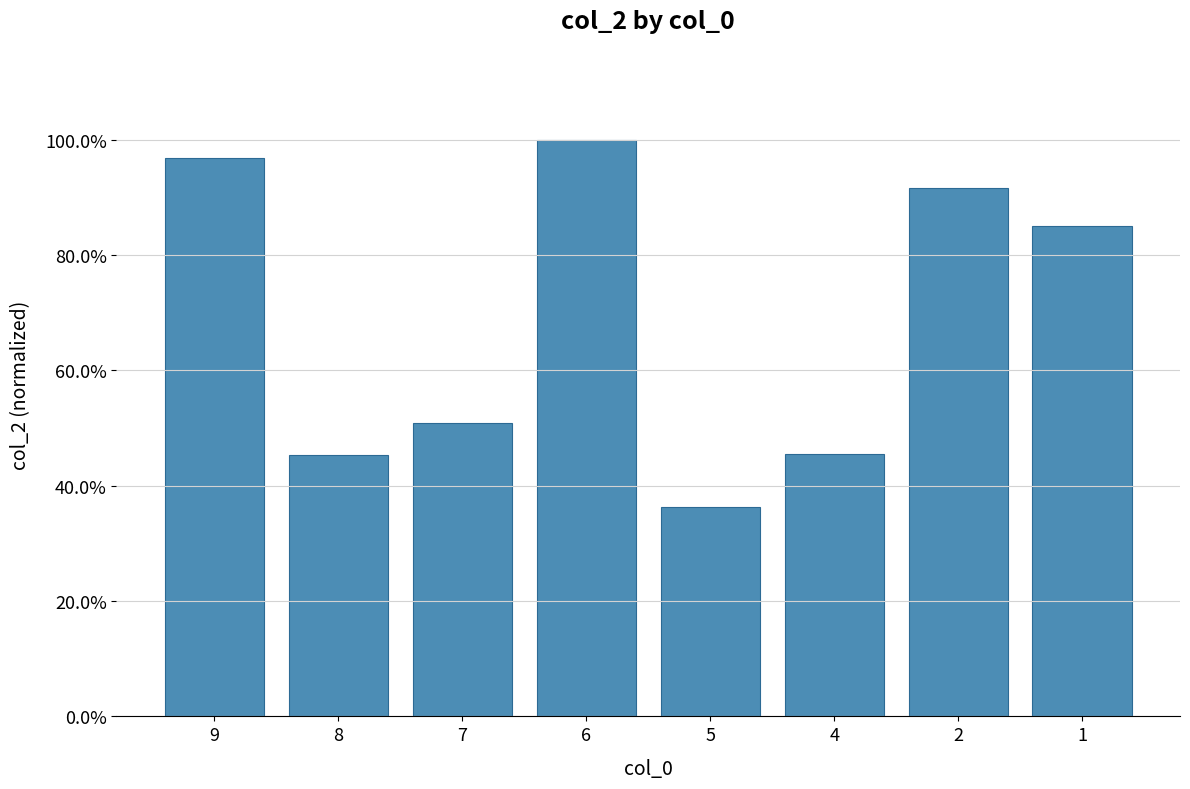

Are the bars horizontal?

No